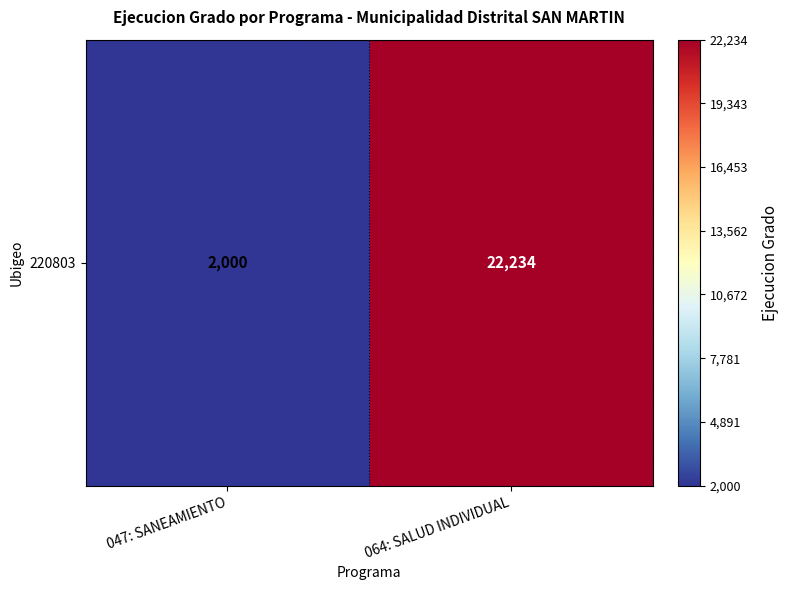

Reading left to right, extract all data points from this chart.

2000	22234